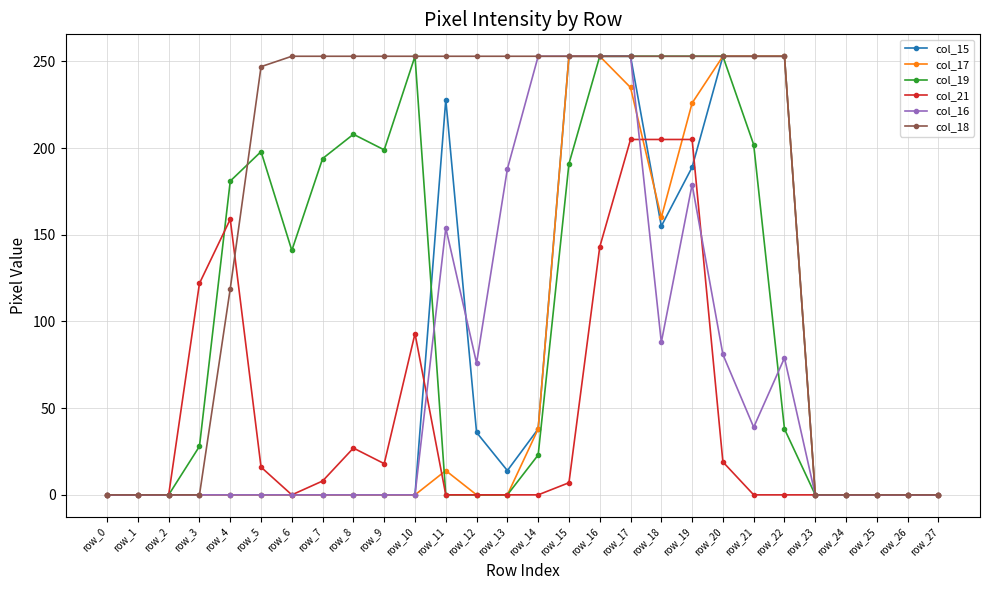

Which series has the largest total across all categories?

col_18